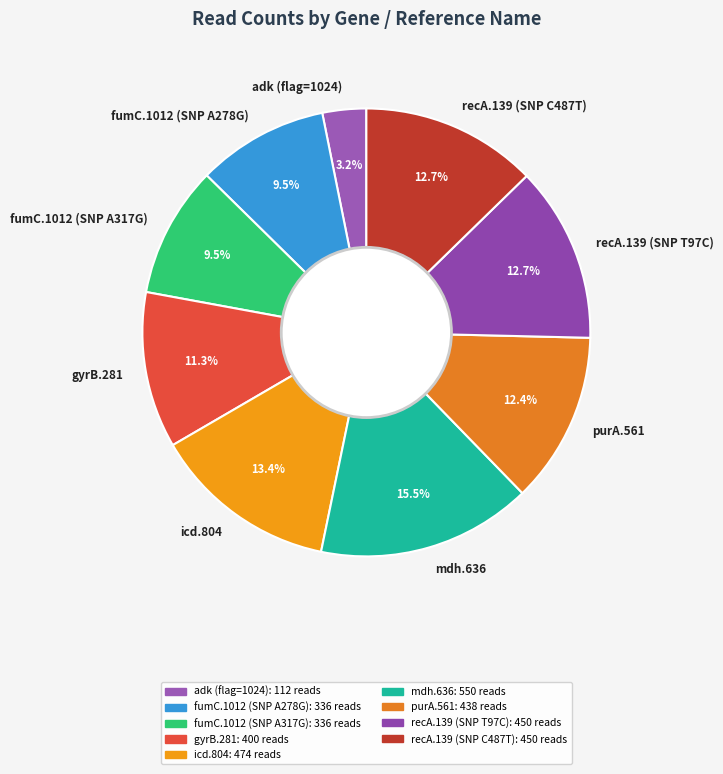

How many segments does this pie chart have?

9